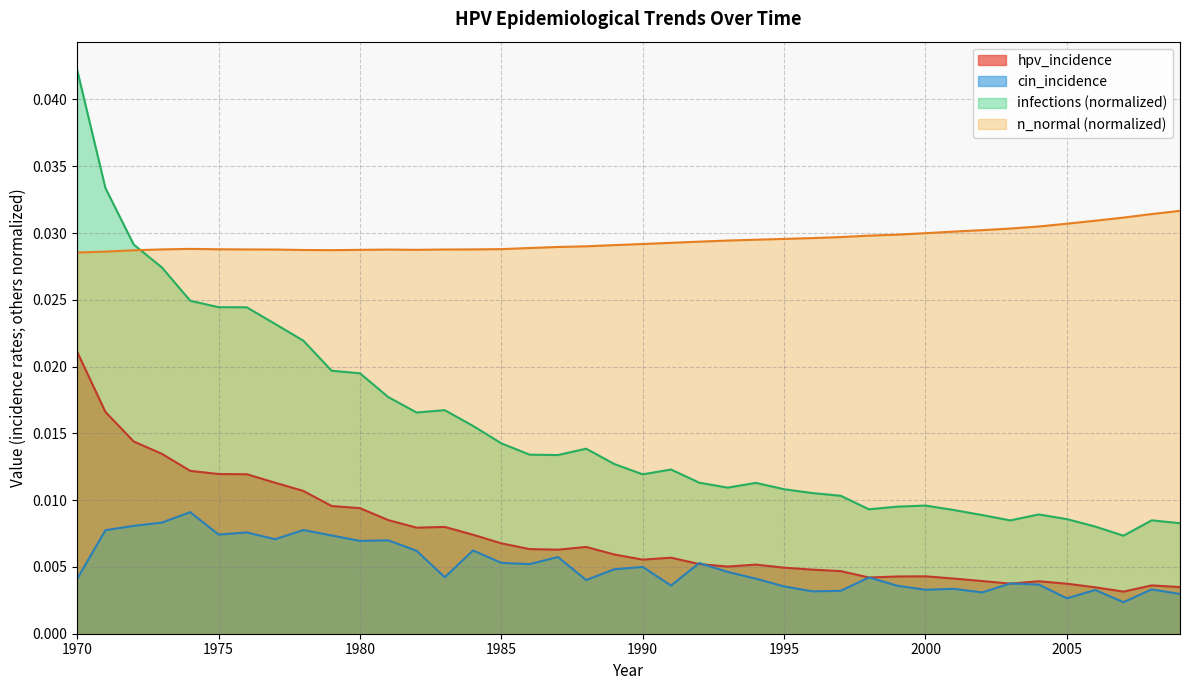

Rank the categories by cin_incidence value from highest to lowest.

1974, 1973, 1972, 1978, 1971, 1976, 1975, 1979, 1977, 1981, 1980, 1984, 1982, 1987, 1985, 1992, 1986, 1990, 1989, 1993, 1983, 1998, 1994, 1970, 1988, 2003, 2004, 1991, 1999, 1995, 2001, 2008, 2000, 2006, 1997, 1996, 2002, 2009, 2005, 2007